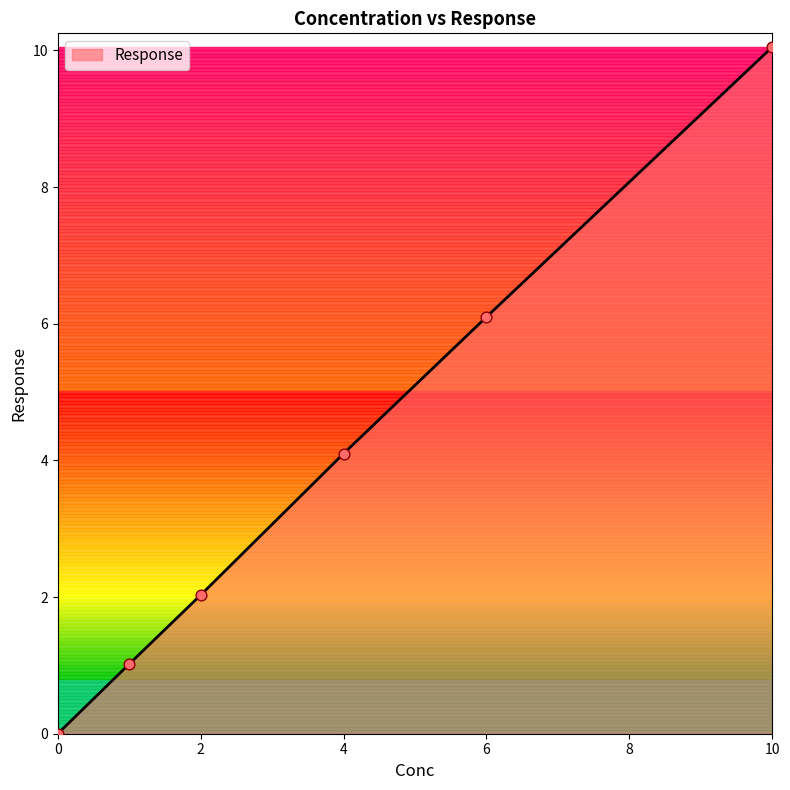

True or false: there are more than 0 points higher than both neighbors.

False